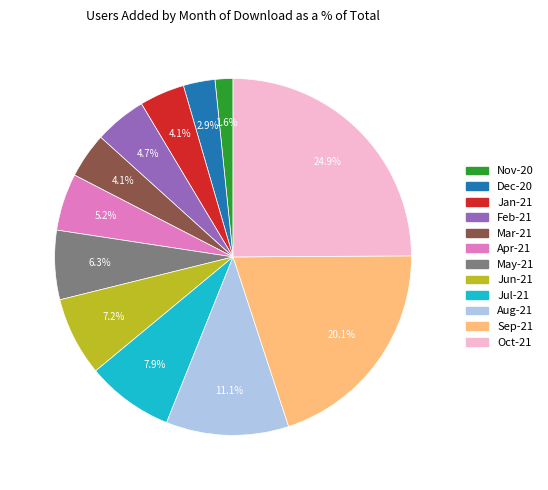

Between Jul-21 and Oct-21, which is larger?

Oct-21